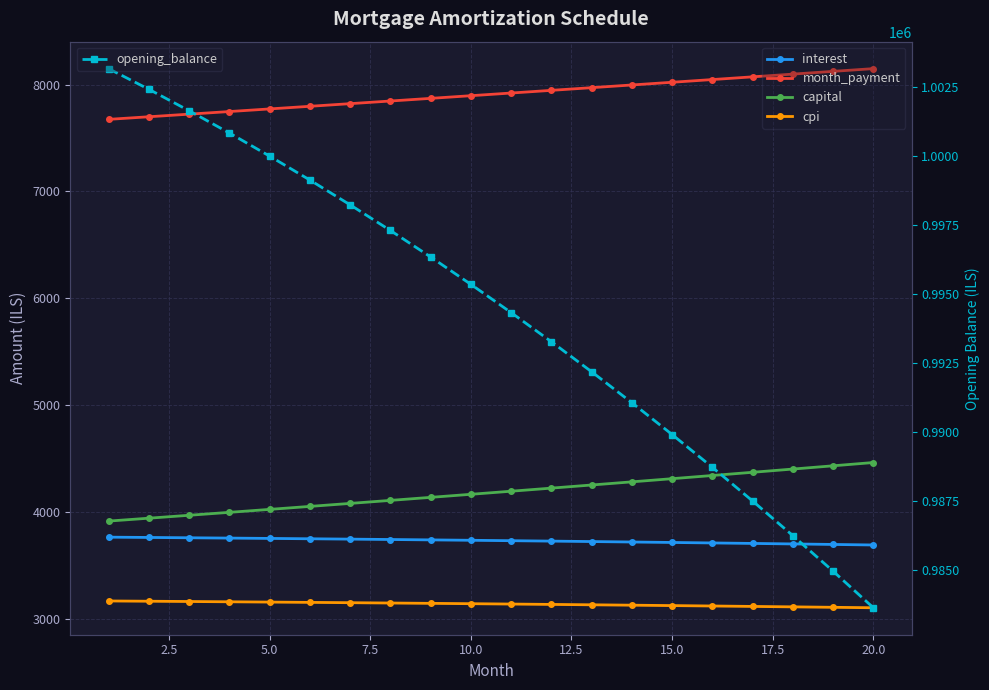

True or false: cpi and interest intersect in this chart.

False